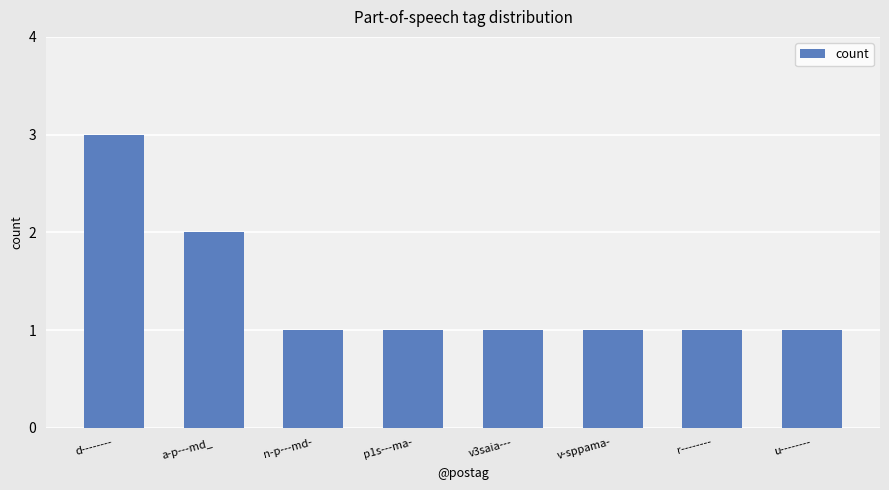

Which has a higher value, r-------- or d--------?

d--------